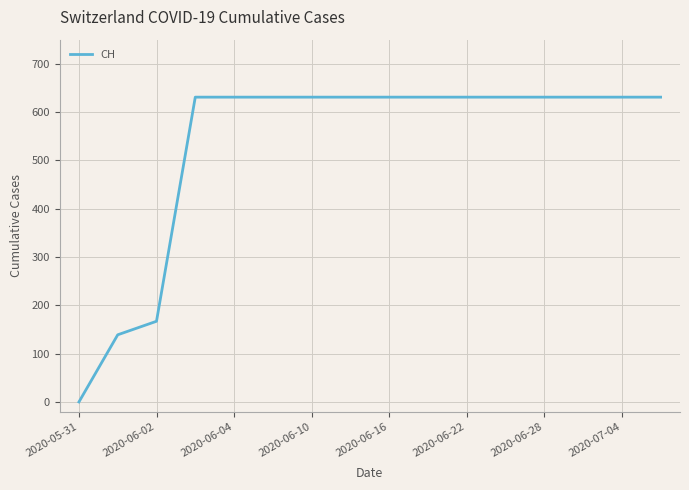

What is the maximum value shown in the chart?

631